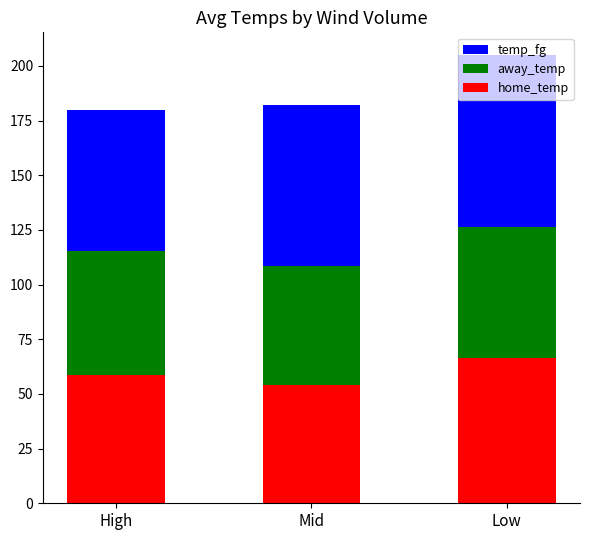

List the labels in order of home_temp value, smallest first.

Mid, High, Low